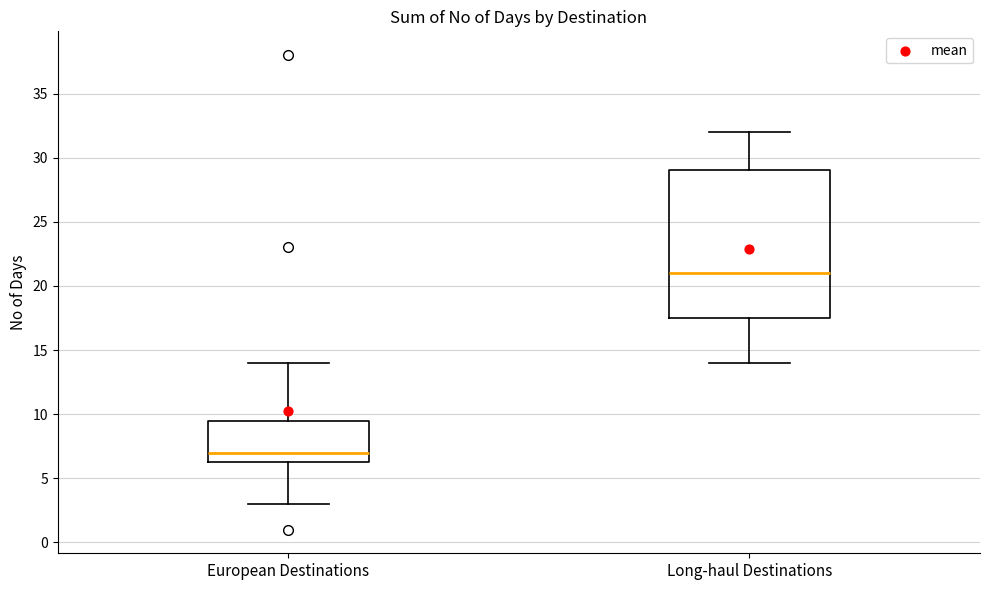

Where is the lower edge of the box for European Destinations on the y-axis? The values are not printed on the chart, so give them approximately, as read against the axis.

6.5